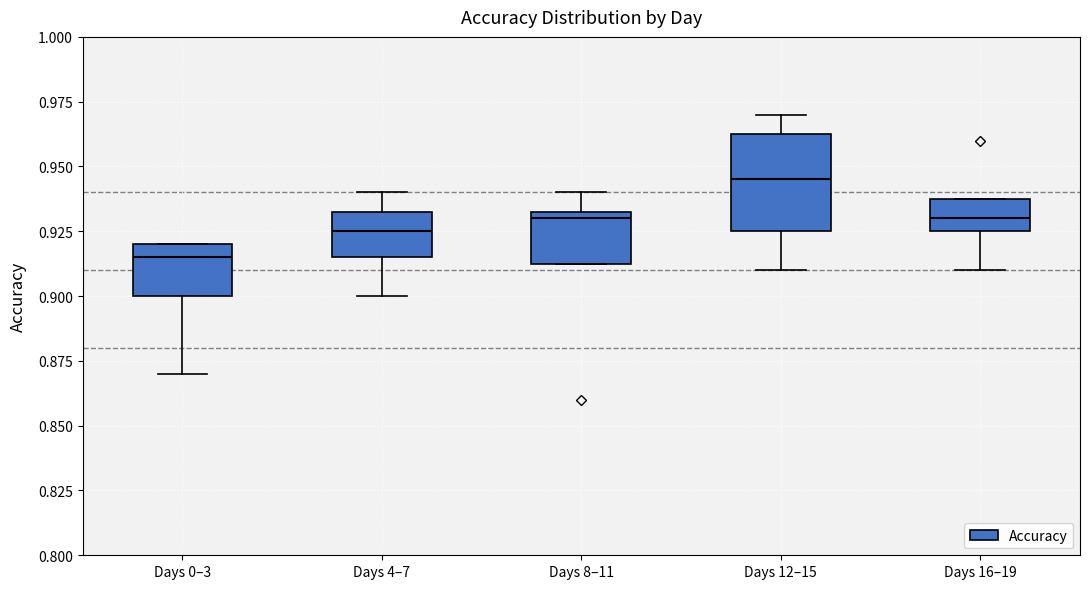

Reading left to right, read every box against the y-axis: the position of its median line, the range the box covers, and the ends of its whiskers. The values are not printed on the chart, so give them approximately, as read against the axis.

Days 0–3: median 0.915, box 0.900 to 0.920, whiskers 0.870 to 0.920
Days 4–7: median 0.925, box 0.915 to 0.935, whiskers 0.900 to 0.940
Days 8–11: median 0.930, box 0.915 to 0.935, whiskers 0.915 to 0.940
Days 12–15: median 0.945, box 0.925 to 0.965, whiskers 0.910 to 0.970
Days 16–19: median 0.930, box 0.925 to 0.940, whiskers 0.910 to 0.940